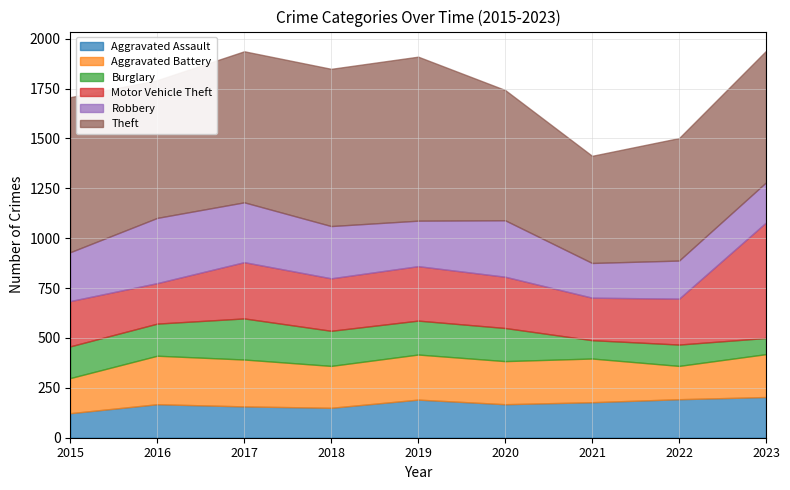

Reading left to right, what are all the values shown in this chart?

Aggravated Assault: 2015=123	2016=168	2017=157	2018=150	2019=191	2020=168	2021=178	2022=193	2023=204
Aggravated Battery: 2015=176	2016=243	2017=235	2018=210	2019=226	2020=216	2021=219	2022=167	2023=215
Burglary: 2015=159	2016=161	2017=206	2018=176	2019=170	2020=166	2021=92	2022=107	2023=81
Motor Vehicle Theft: 2015=227	2016=203	2017=282	2018=263	2019=273	2020=257	2021=213	2022=230	2023=579
Robbery: 2015=245	2016=327	2017=300	2018=262	2019=228	2020=283	2021=174	2022=191	2023=201
Theft: 2015=777	2016=690	2017=757	2018=788	2019=822	2020=653	2021=537	2022=614	2023=659